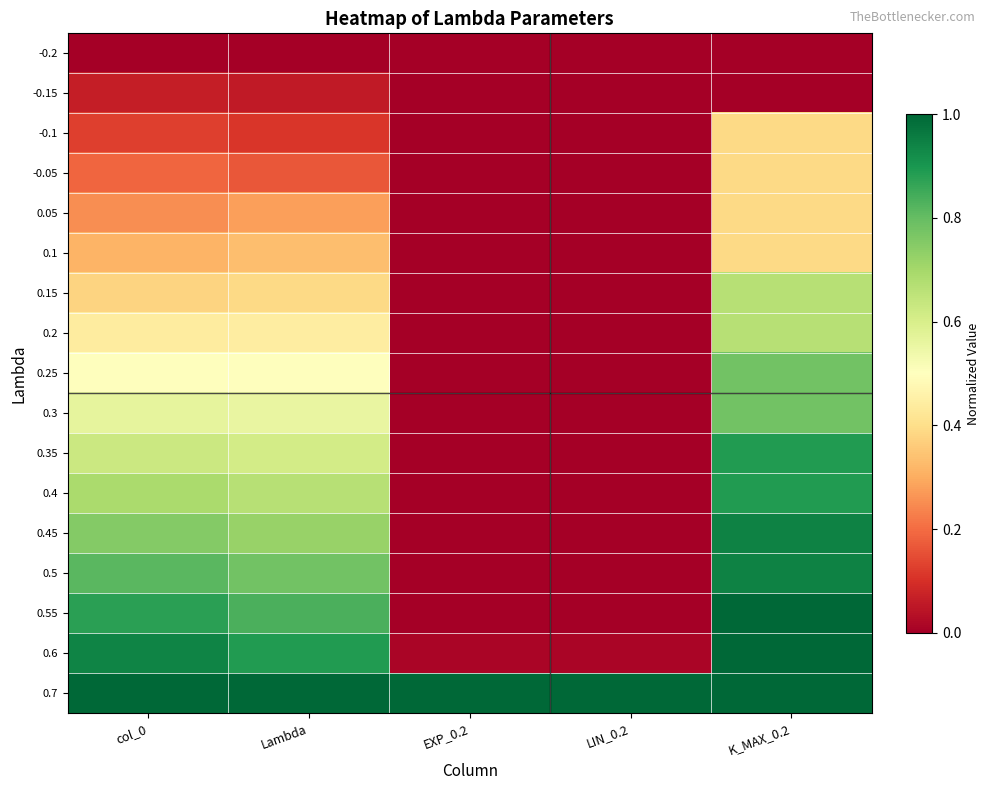

What is the total value across all series at LIN_0.2?

1.0